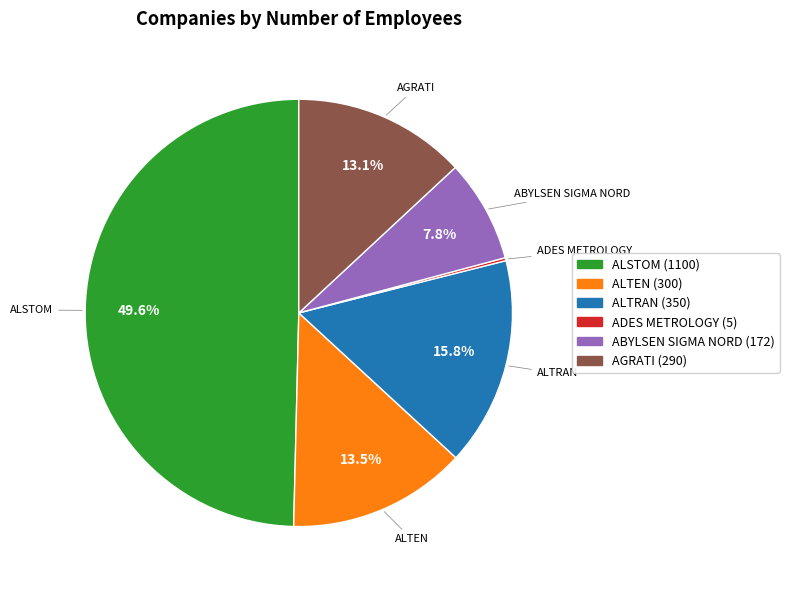

Which category has the biggest portion of the pie?

ALSTOM